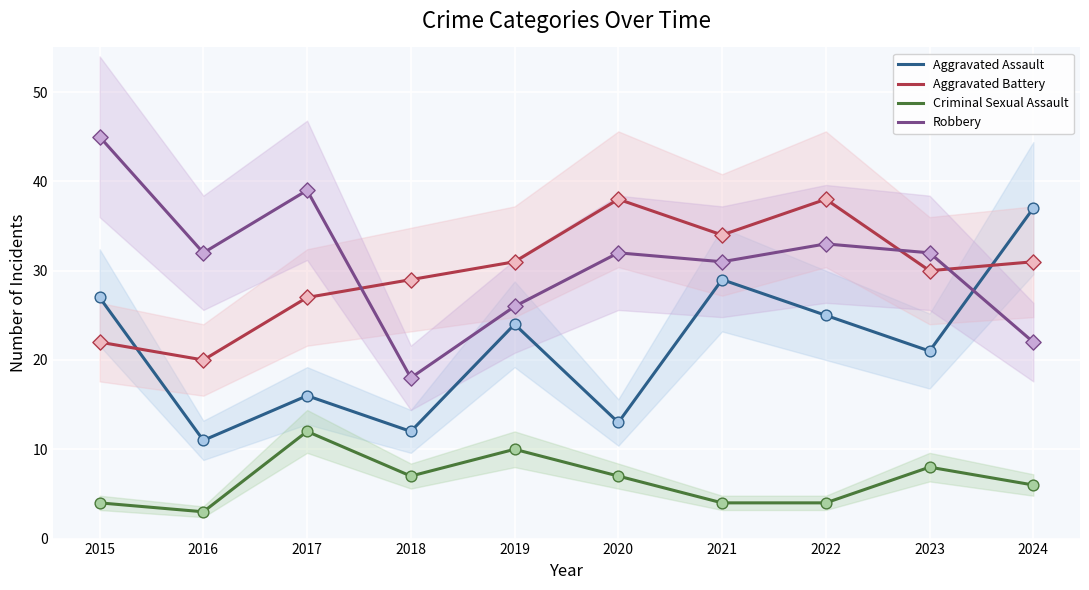

Which series contains the highest Y value?

Robbery